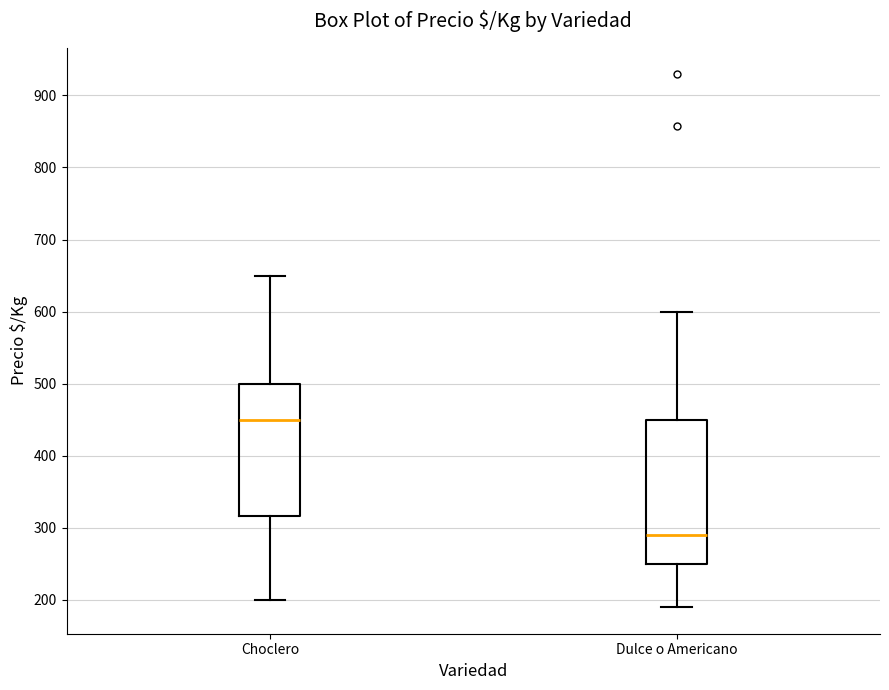

Which box has the highest median line?

Choclero